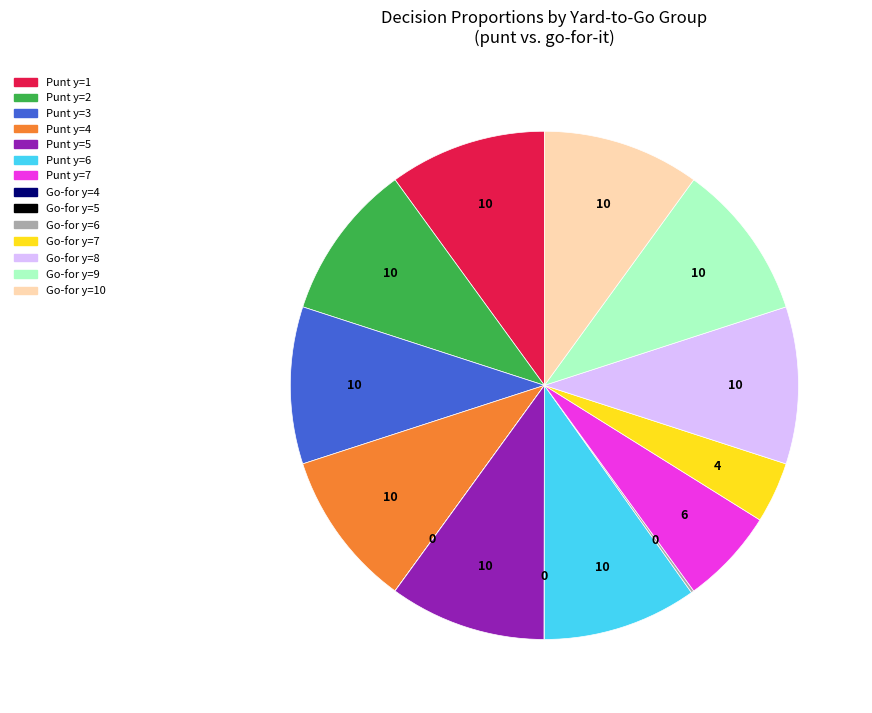

Is there a majority slice in this chart?

No